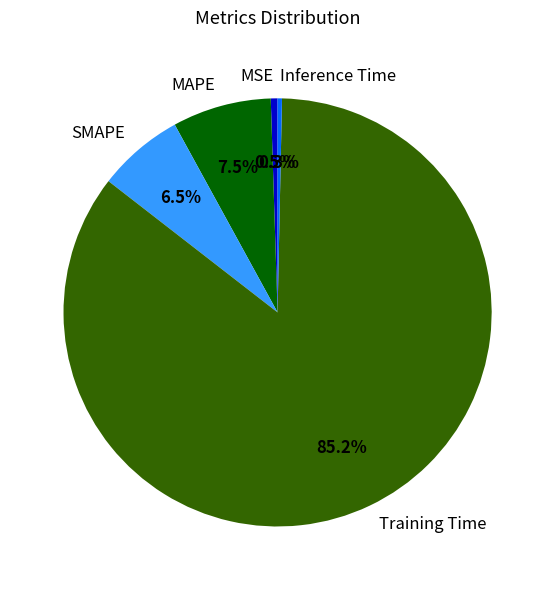

What percentage is NOT represented by MAPE?

92.5%